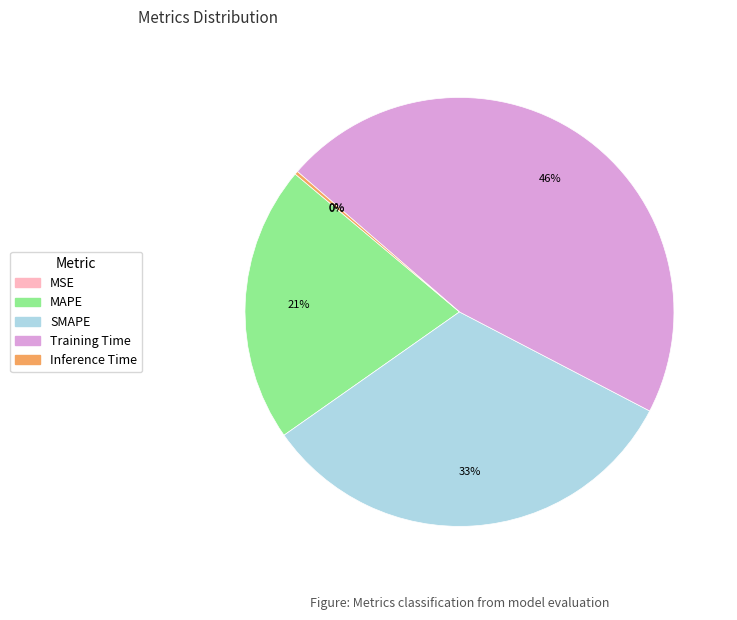

Is there any slice that represents more than half of the pie?

No